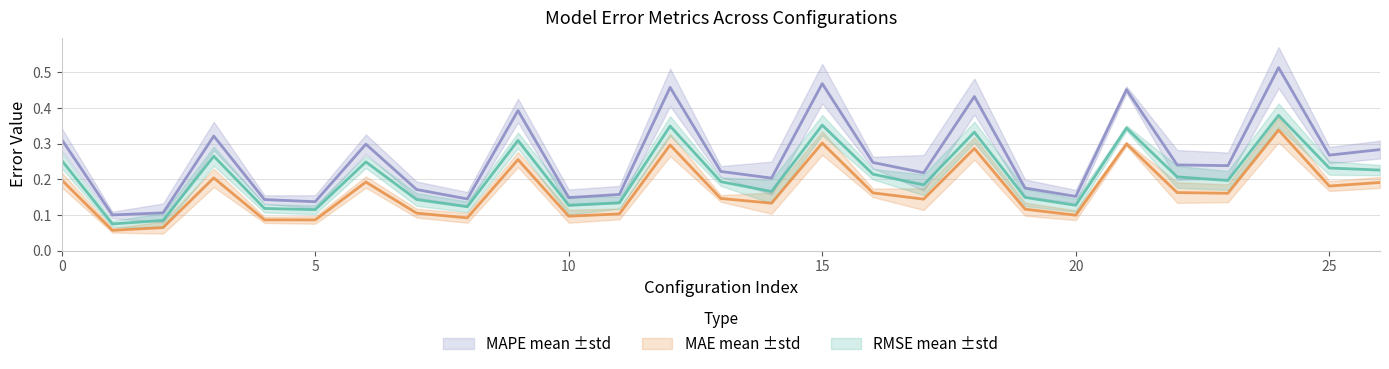

Reading left to right, transcribe all the data shown in this chart.

RMSE mean: 0.3	0.1	0.1	0.3	0.1	0.1	0.2	0.1	0.1	0.3	0.1	0.1	0.3	0.2	0.2	0.4	0.2	0.2	0.3	0.1	0.1	0.3	0.2	0.2	0.4	0.2	0.2
MAE mean: 0.2	0.1	0.1	0.2	0.1	0.1	0.2	0.1	0.1	0.3	0.1	0.1	0.3	0.1	0.1	0.3	0.2	0.1	0.3	0.1	0.1	0.3	0.2	0.2	0.3	0.2	0.2
MAPE mean: 0.3	0.1	0.1	0.3	0.1	0.1	0.3	0.2	0.1	0.4	0.1	0.2	0.5	0.2	0.2	0.5	0.2	0.2	0.4	0.2	0.2	0.5	0.2	0.2	0.5	0.3	0.3